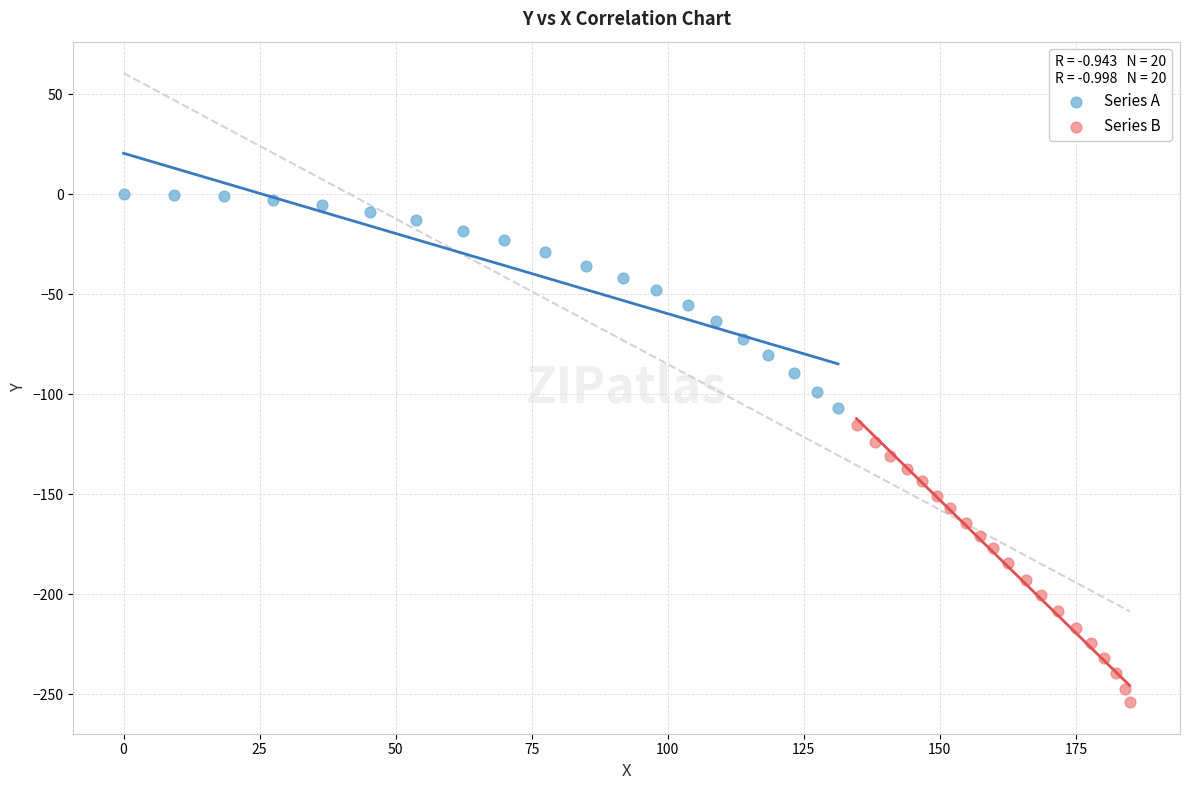

Which series has the widest spread of Y values?

Series B